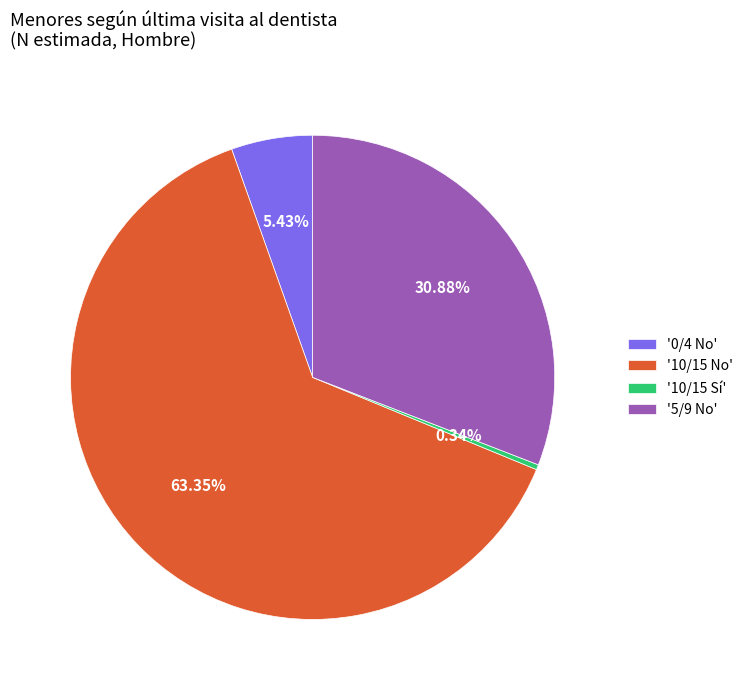

Do '0/4 No' and '10/15 No' together represent more than half of the pie?

Yes